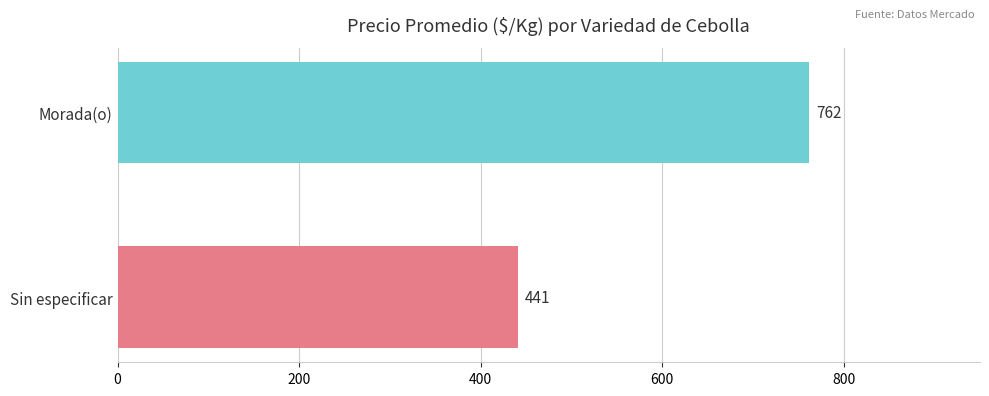

How many distinct data groups are displayed?

2